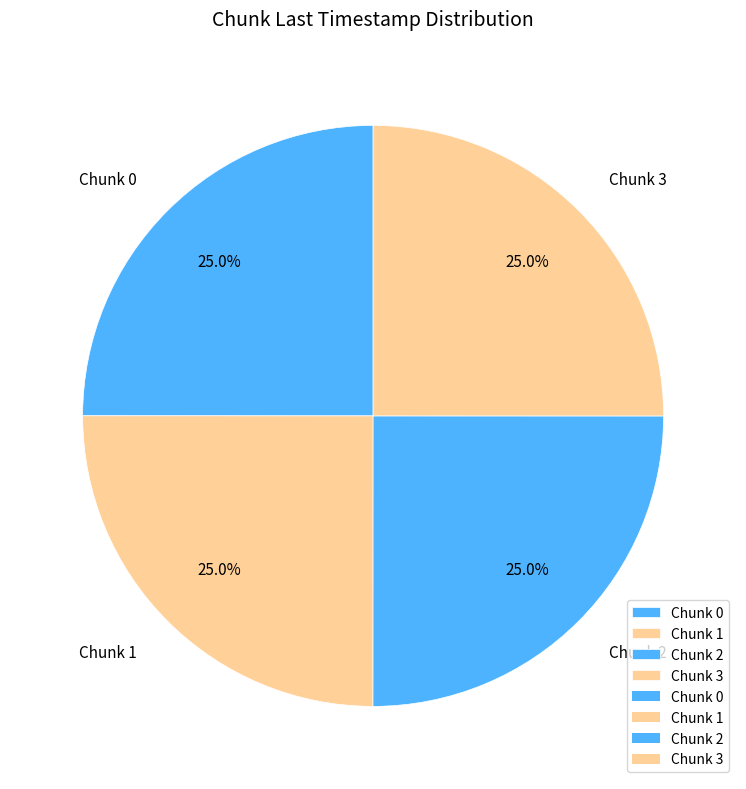

Is there a majority slice in this chart?

No